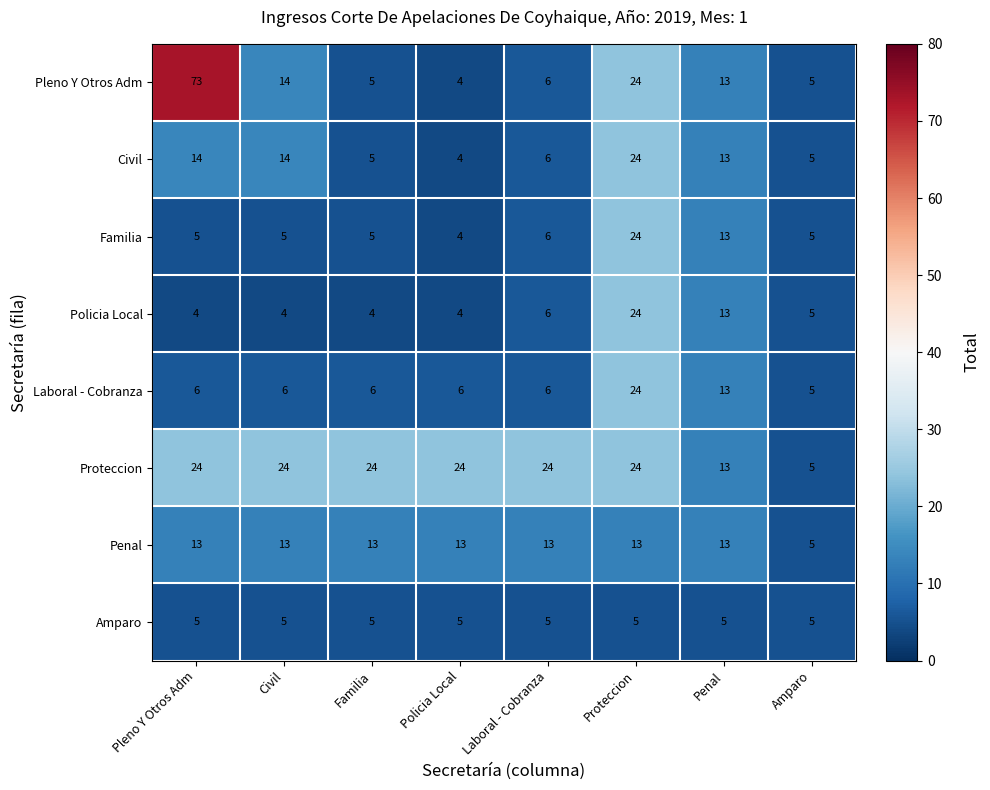

What is the difference between the highest and lowest values at Proteccion?

19